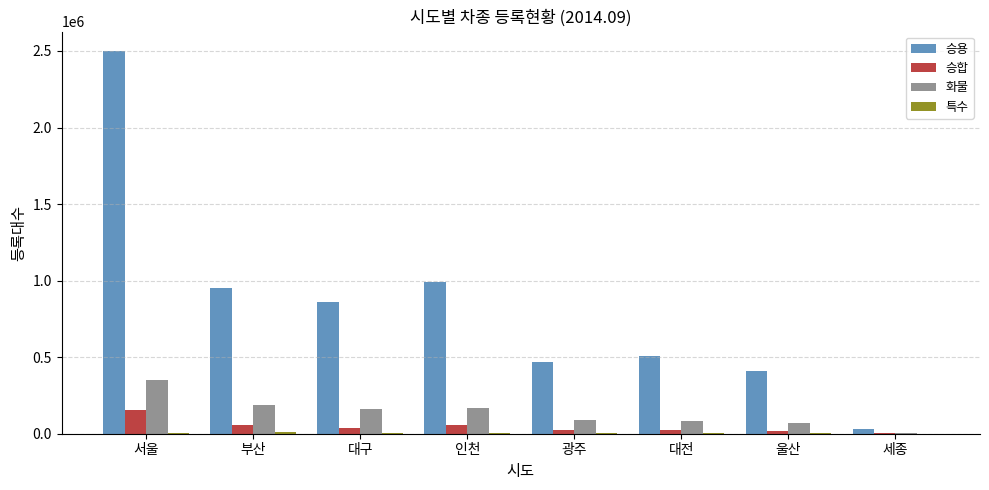

Which series has the largest total across all categories?

승용